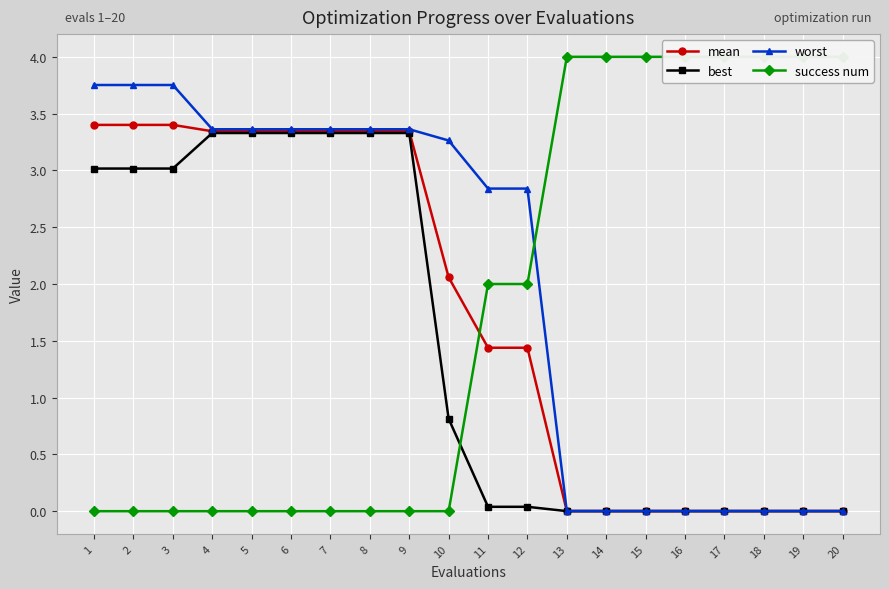

What is the difference between the maximum and second lowest values in the success num series?

4.0